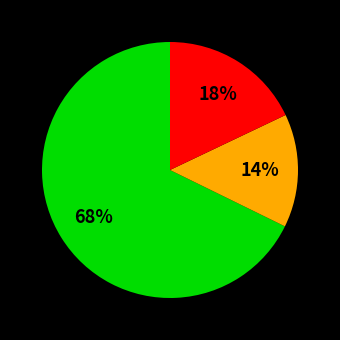

Does any single category account for the majority?

Yes